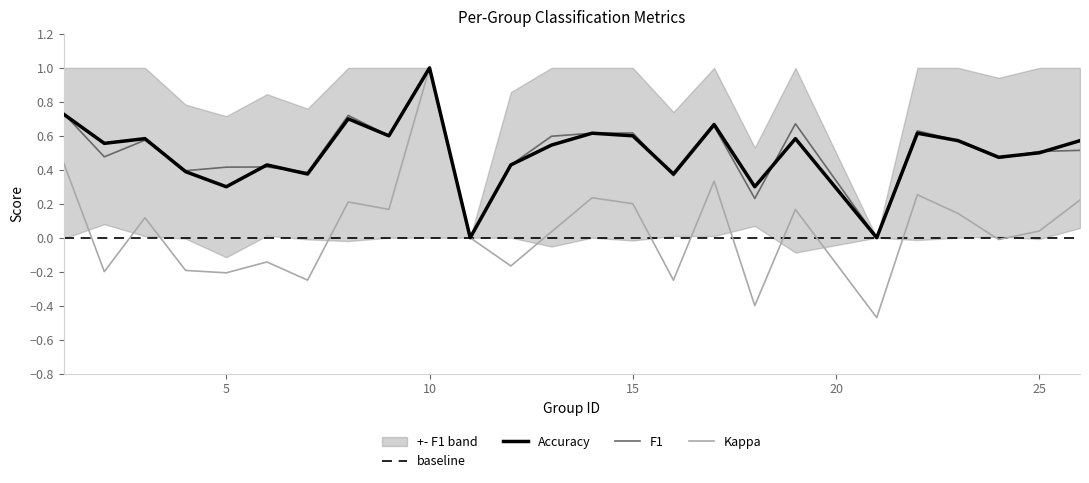

Which series changed the most between 2 and 13?

kappa